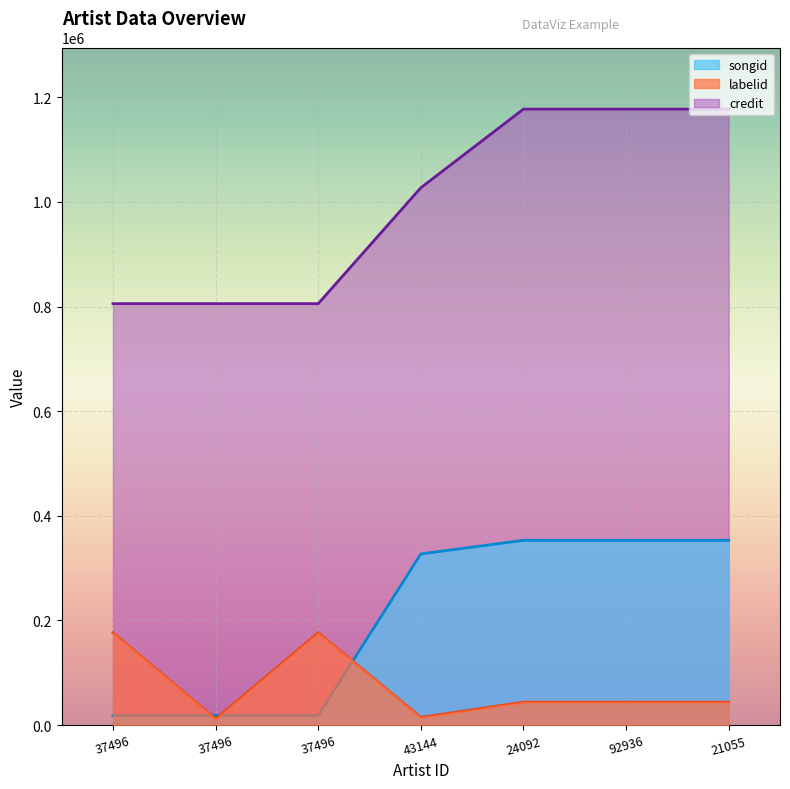

True or false: credit has more than 1 interior local peaks.

False